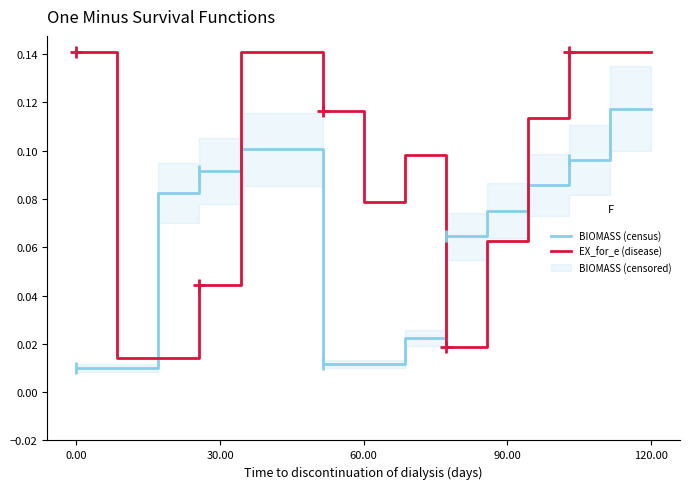

True or false: EX_for_e (disease) has a value of 0.1 at 5.

True